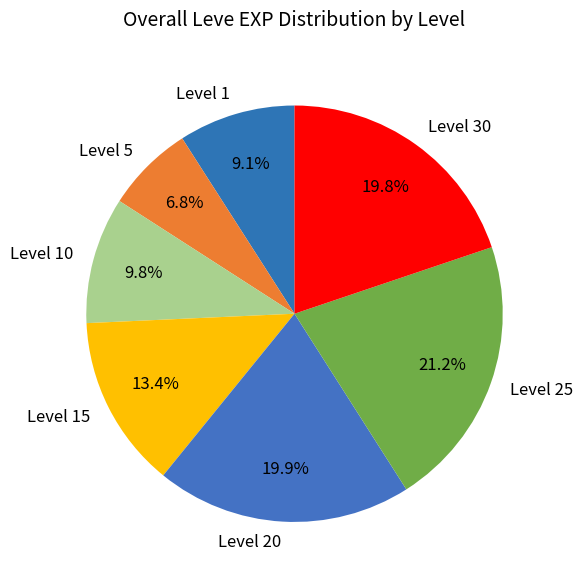

How many slices are in this pie chart?

7